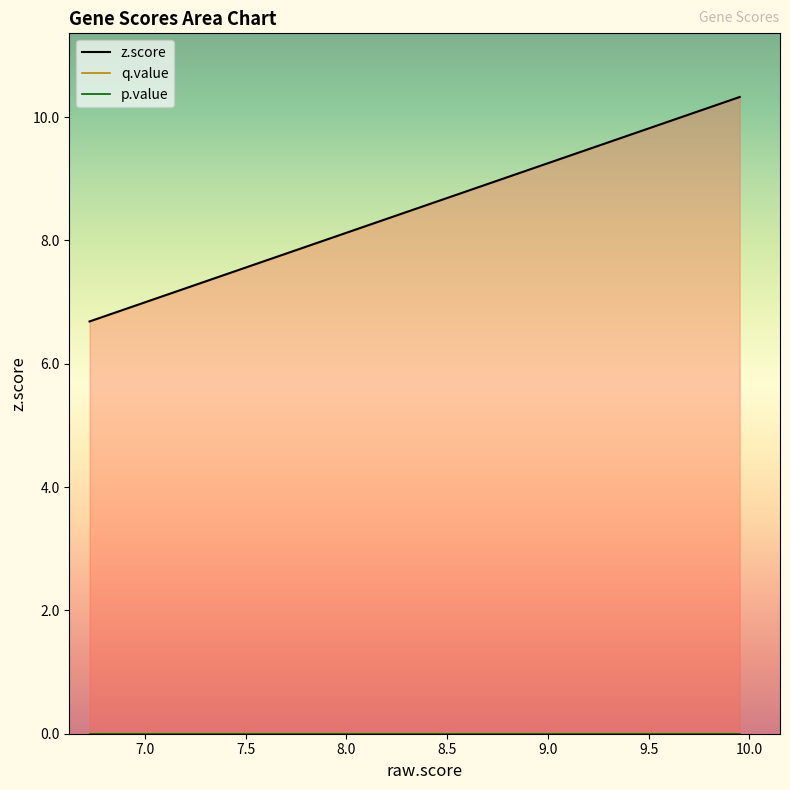

Which has a higher value, NR1I3 or APOA1?

APOA1